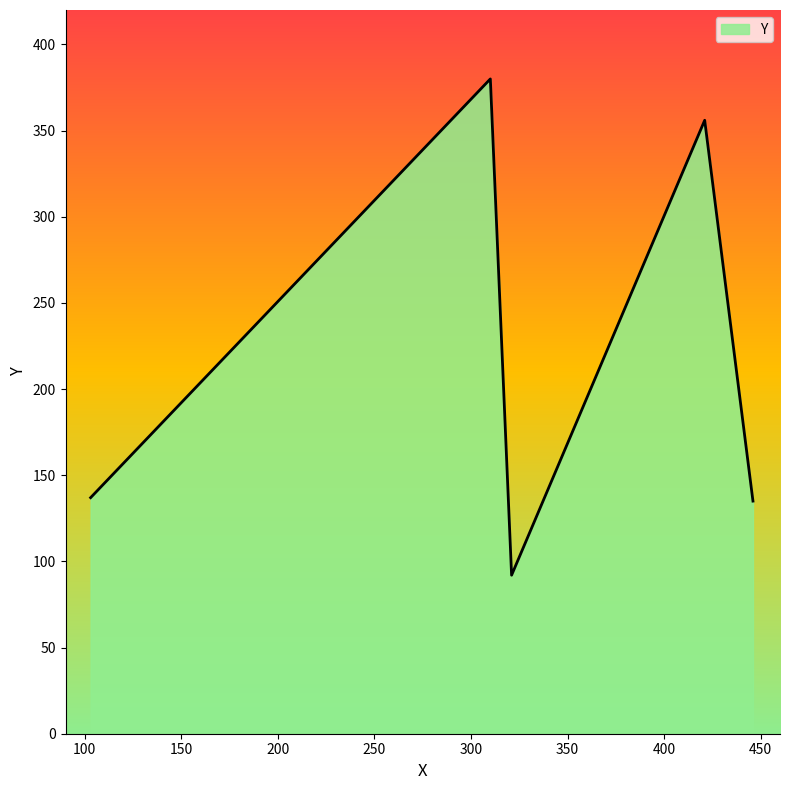

What is the smallest value displayed?

92